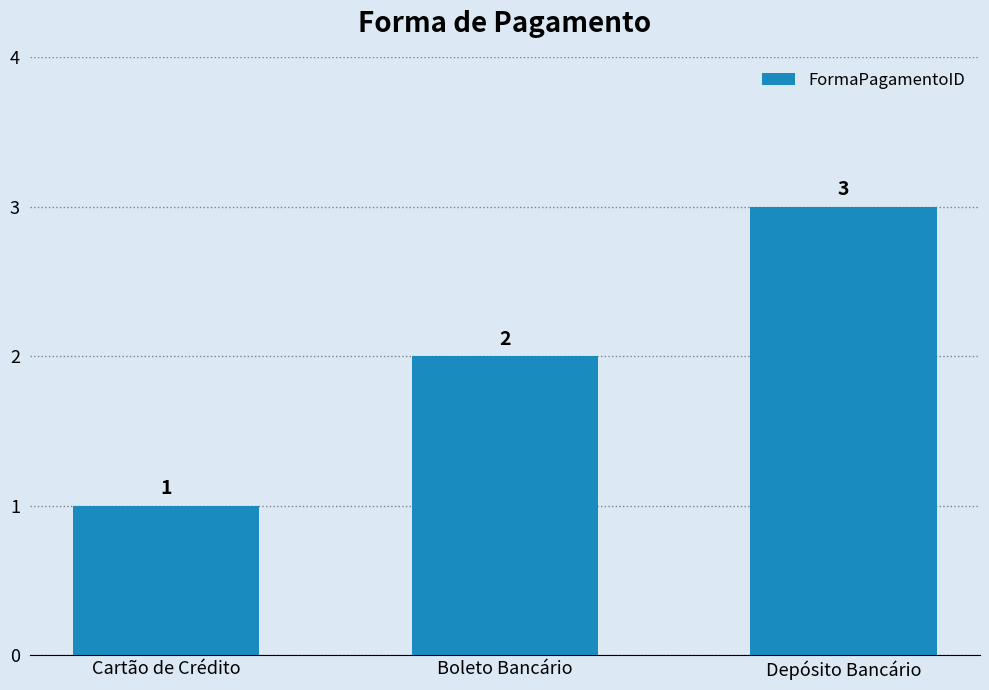

Approximately how many times larger is the value at Boleto Bancário compared to Depósito Bancário?

0.7